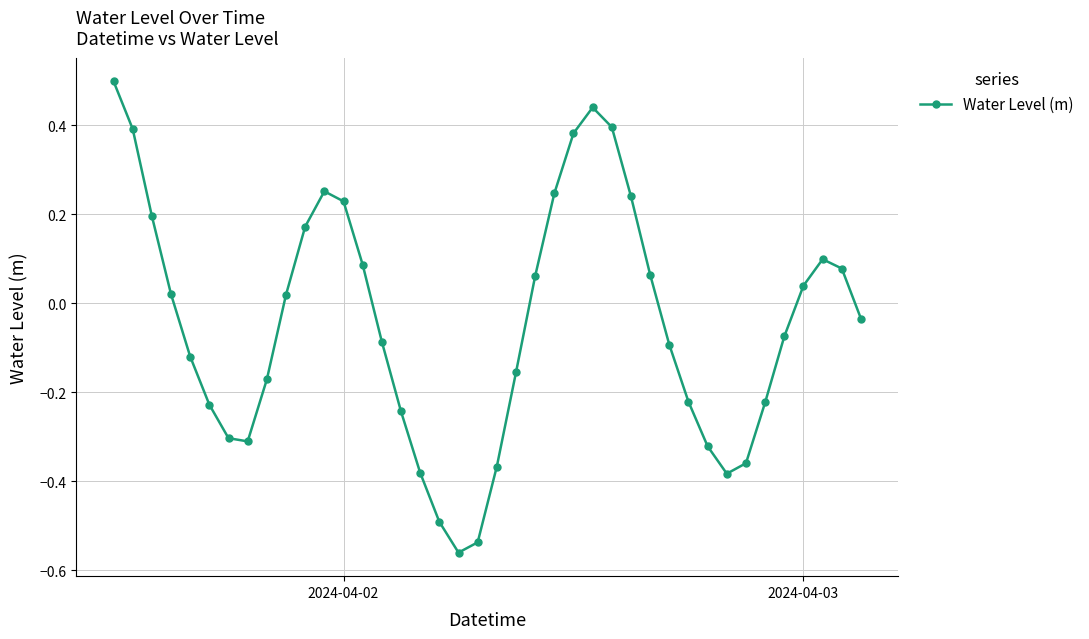

What is the maximum value shown in the chart?

0.5